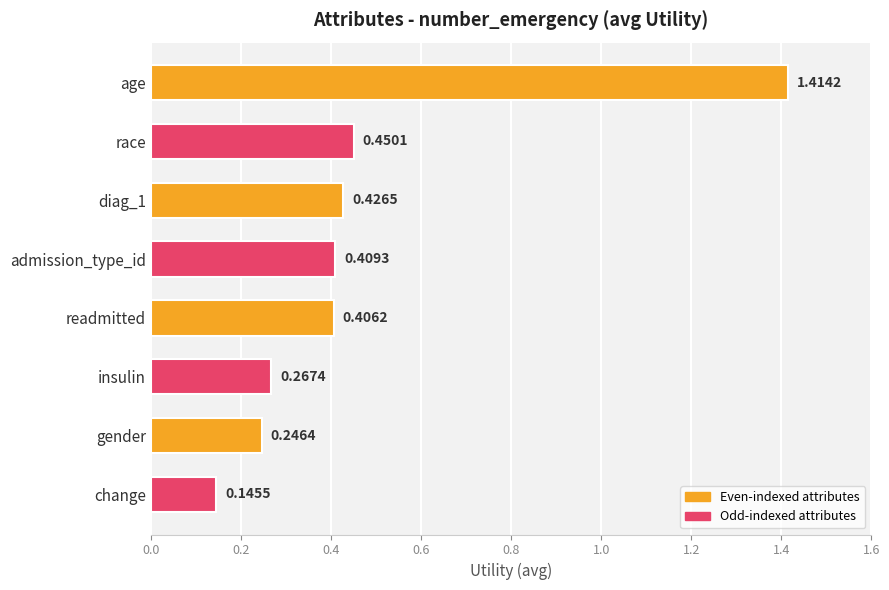

What is the label of the 2nd bar from the bottom?

gender